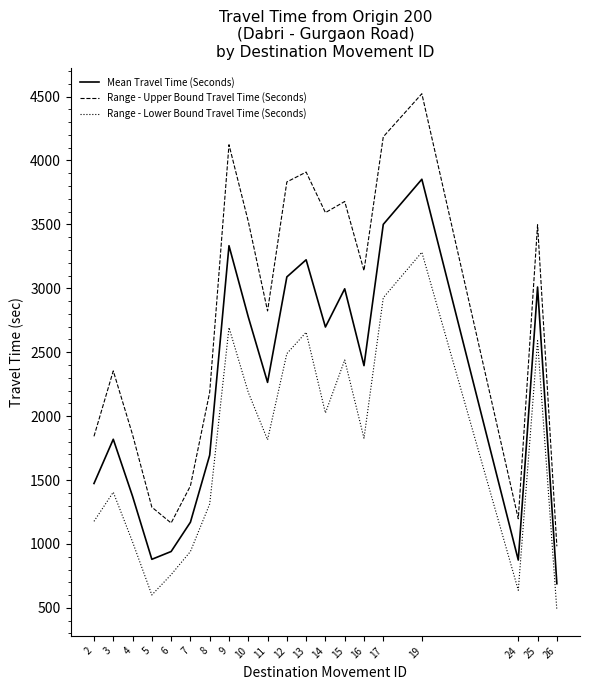

True or false: Range - Lower Bound Travel Time (Seconds) has a value of 2965 at 11.

False